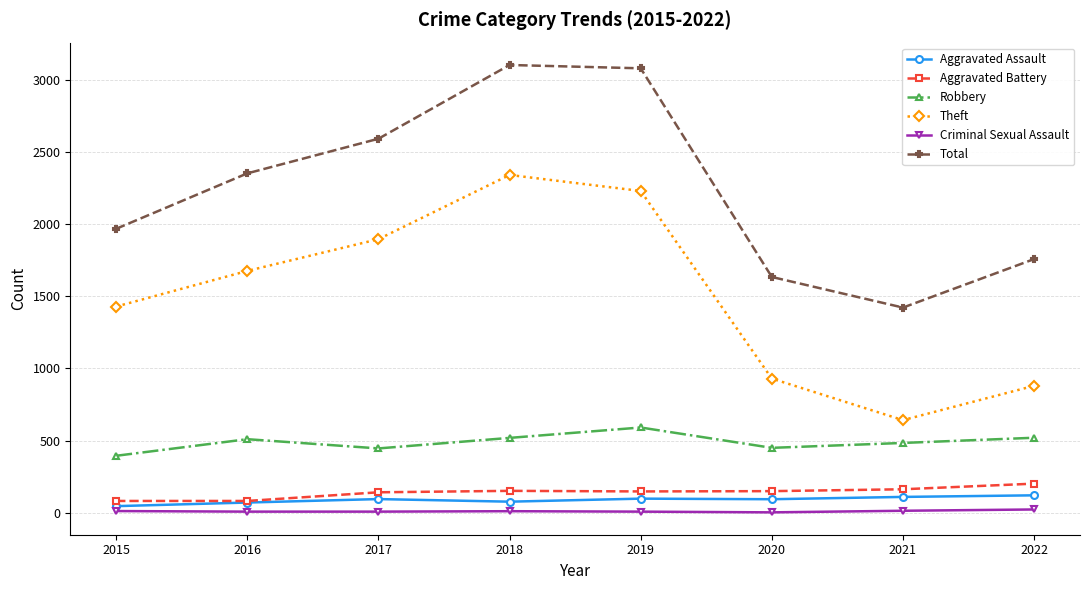

True or false: Robbery has more than 2 points higher than both neighbors.

False